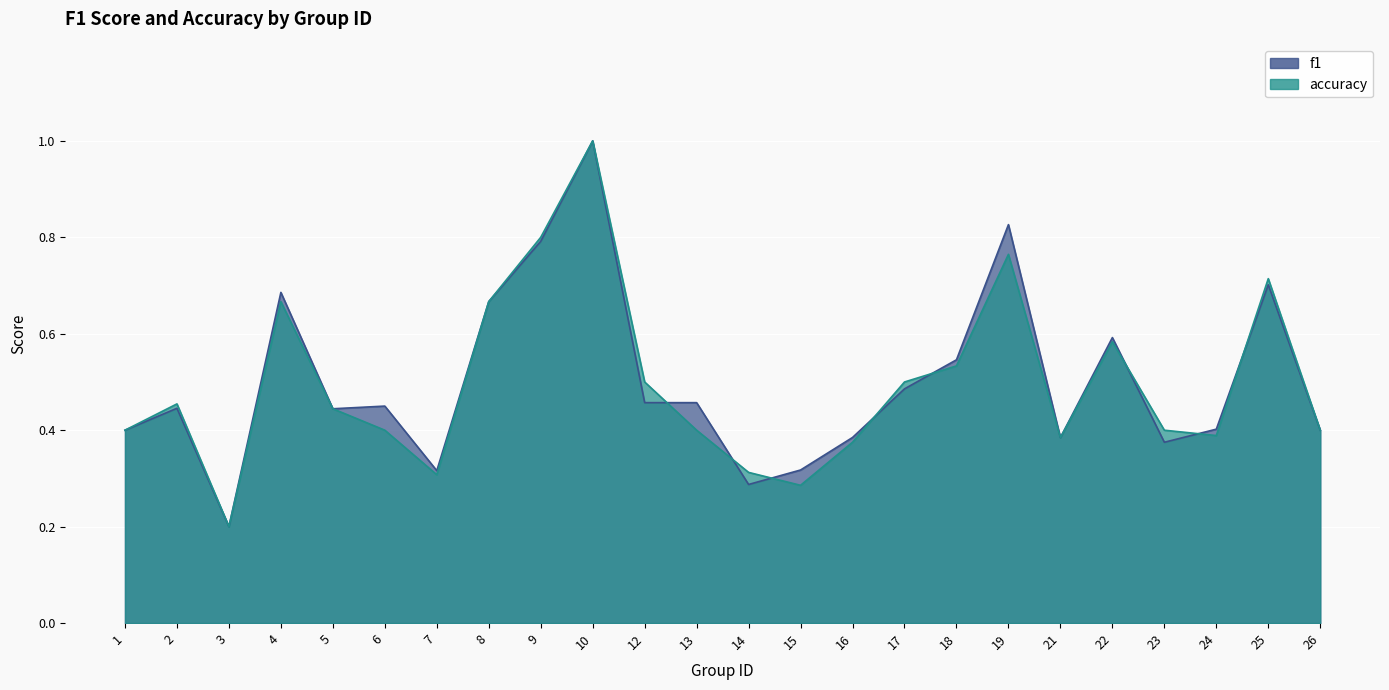

In f1, how many points are higher than both neighbors (excluding endpoints)?

7